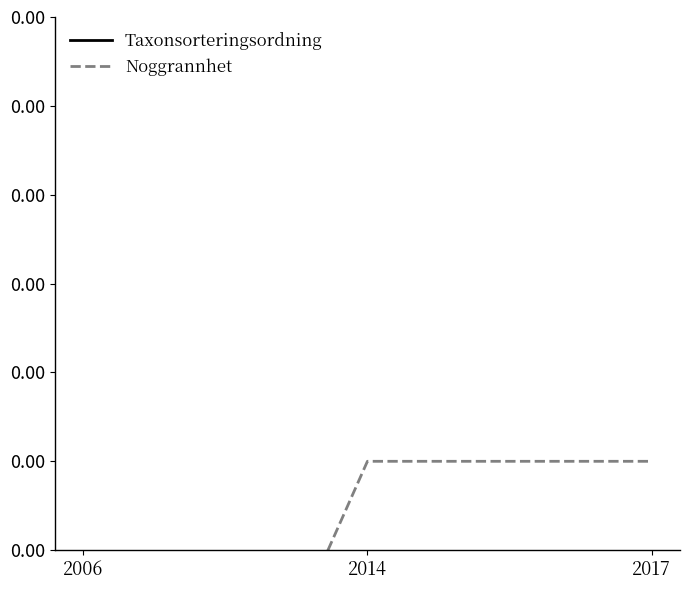

List the series in order of their overall mean, highest first.

Taxonsorteringsordning, Noggrannhet